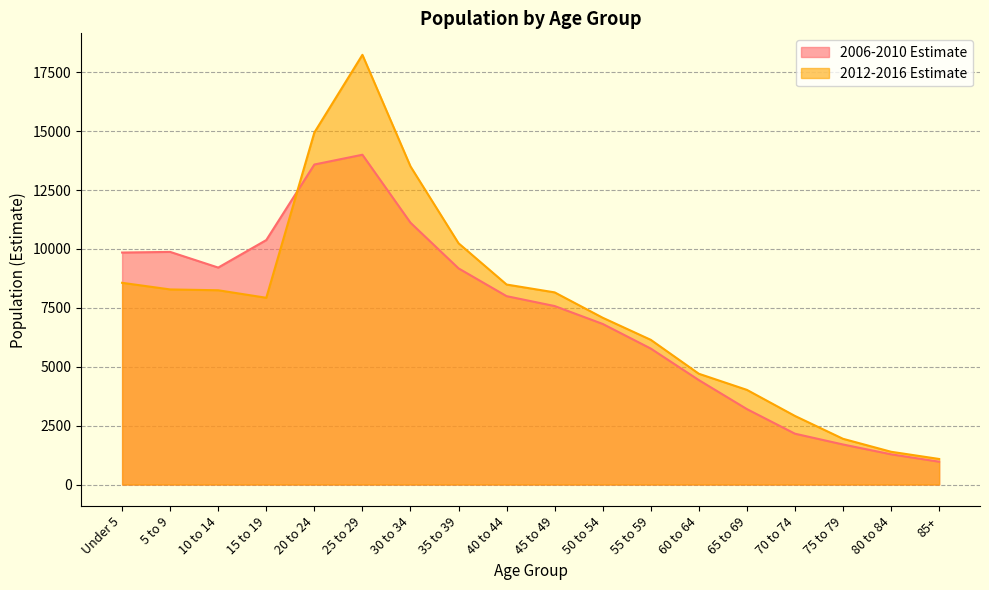

Is it true that 2012-2016 Estimate equals 2425 at 35 to 39?

False